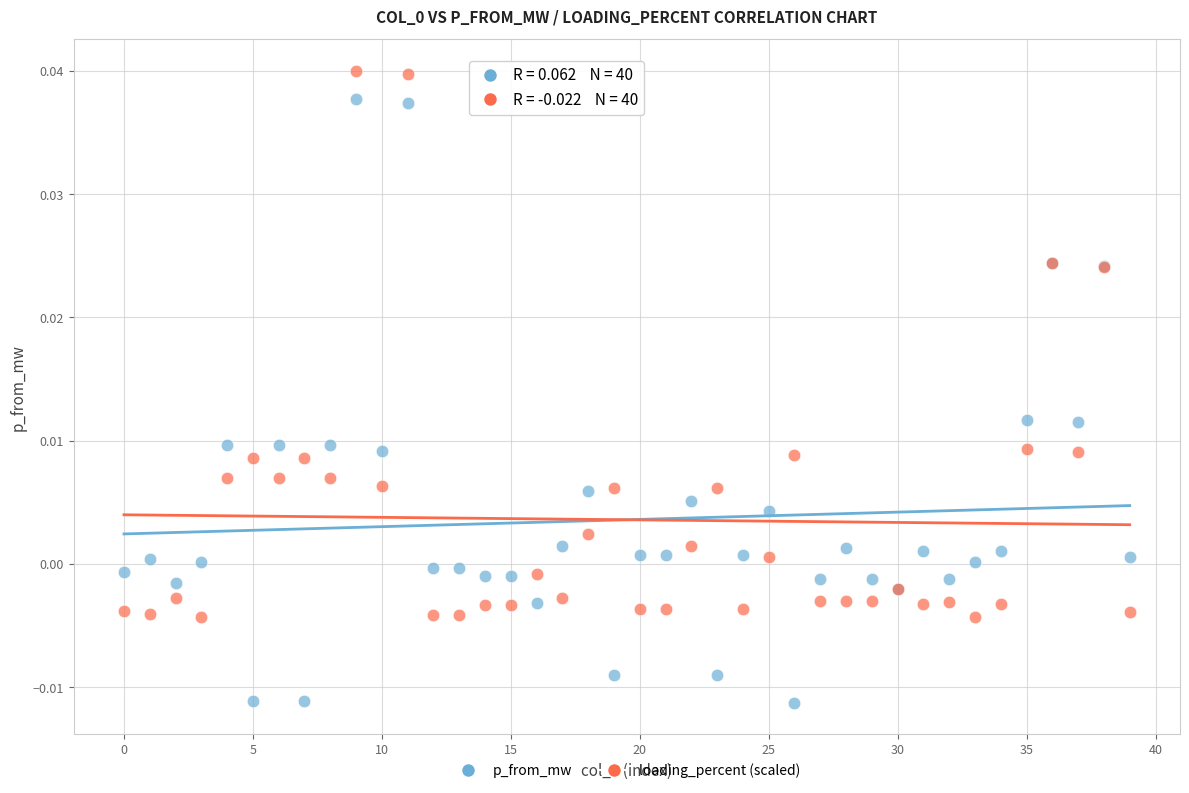

What are all the series names shown in the legend?

p_from_mw, loading_percent (scaled)